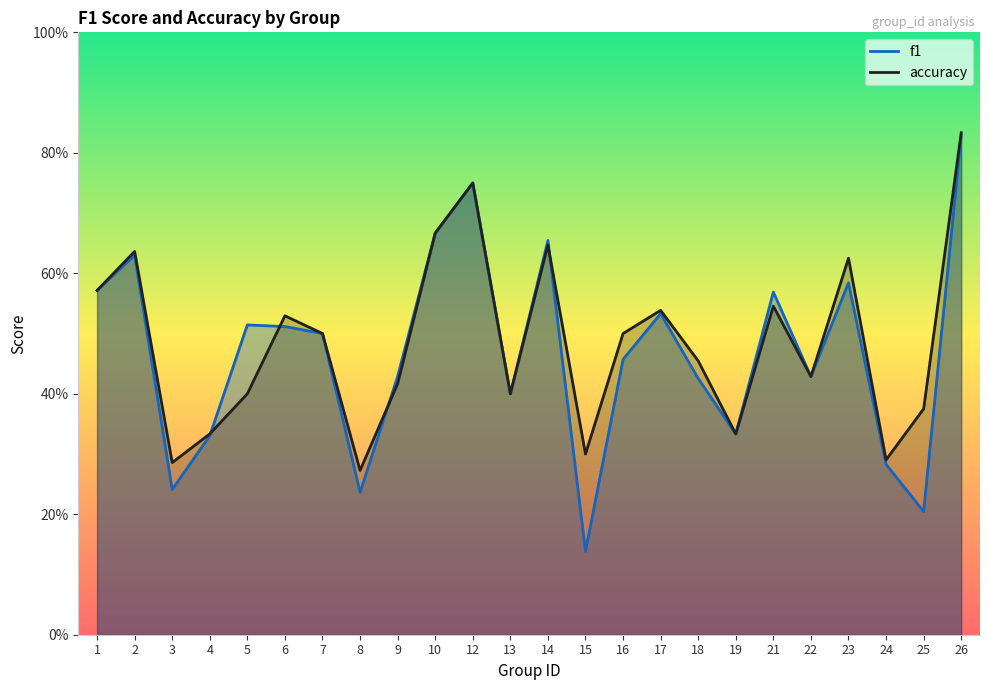

Where is the first local minimum for accuracy?

3